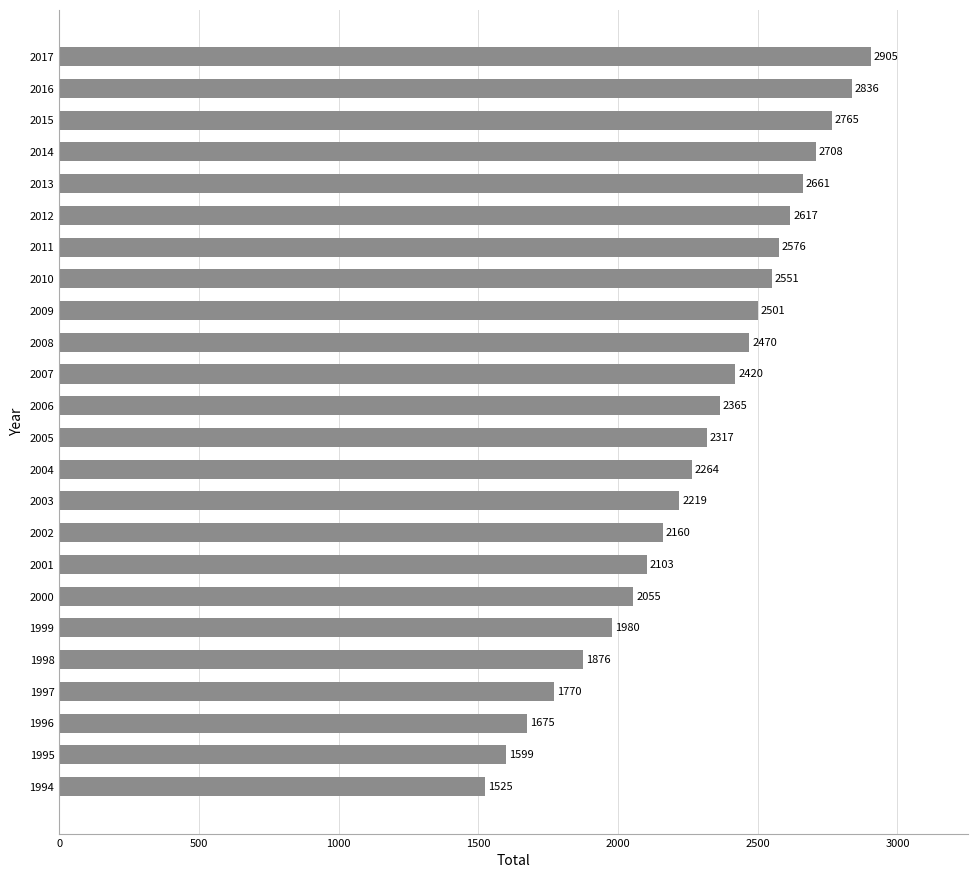

Reading bottom to top, what are all the values shown in this chart?

1525	1599	1675	1770	1876	1980	2055	2103	2160	2219	2264	2317	2365	2420	2470	2501	2551	2576	2617	2661	2708	2765	2836	2905